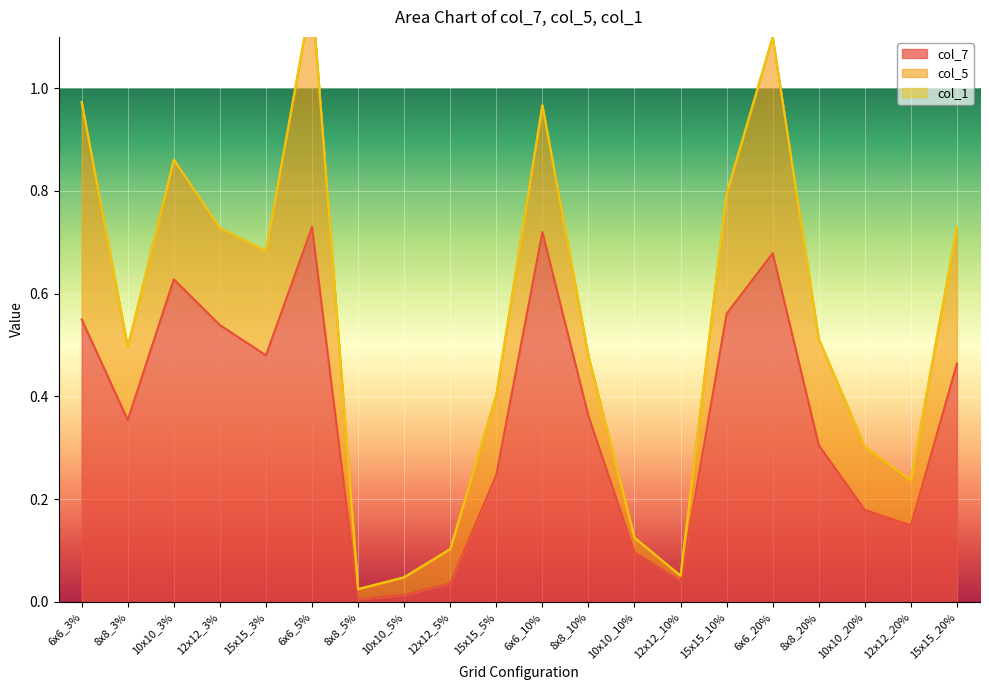

The col_7 series shows 0.1 at 15x15_20%. True or false?

False